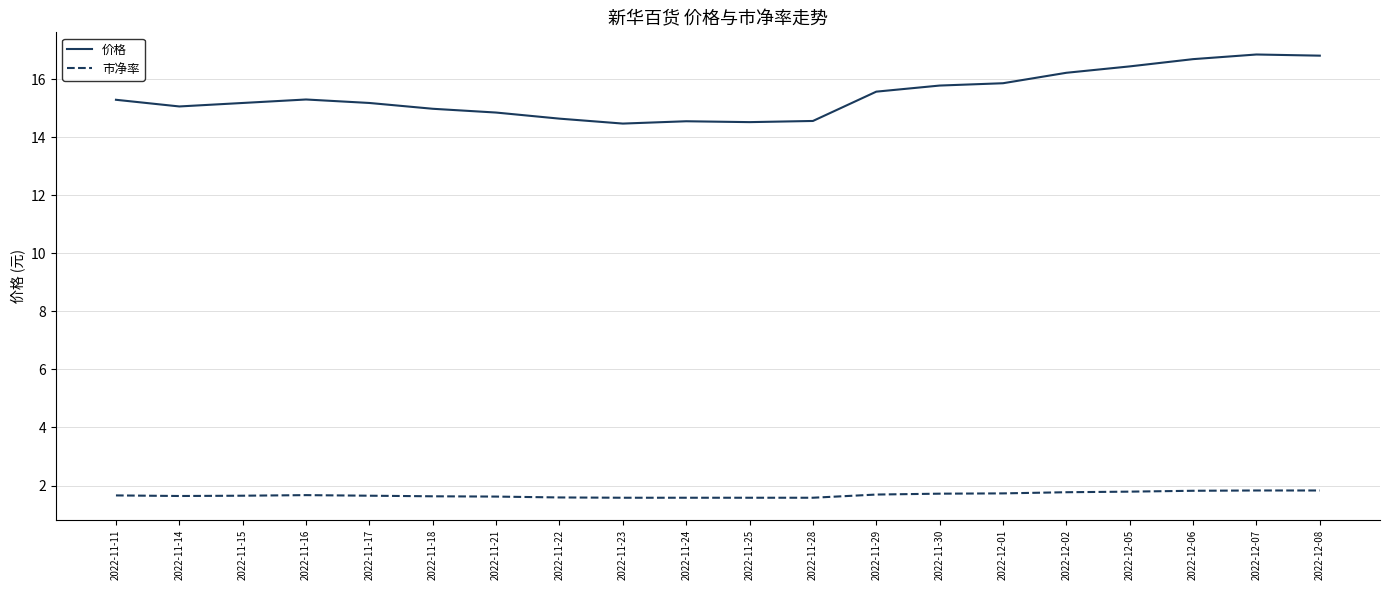

How many 市净率 values are between 1 and 2?

20